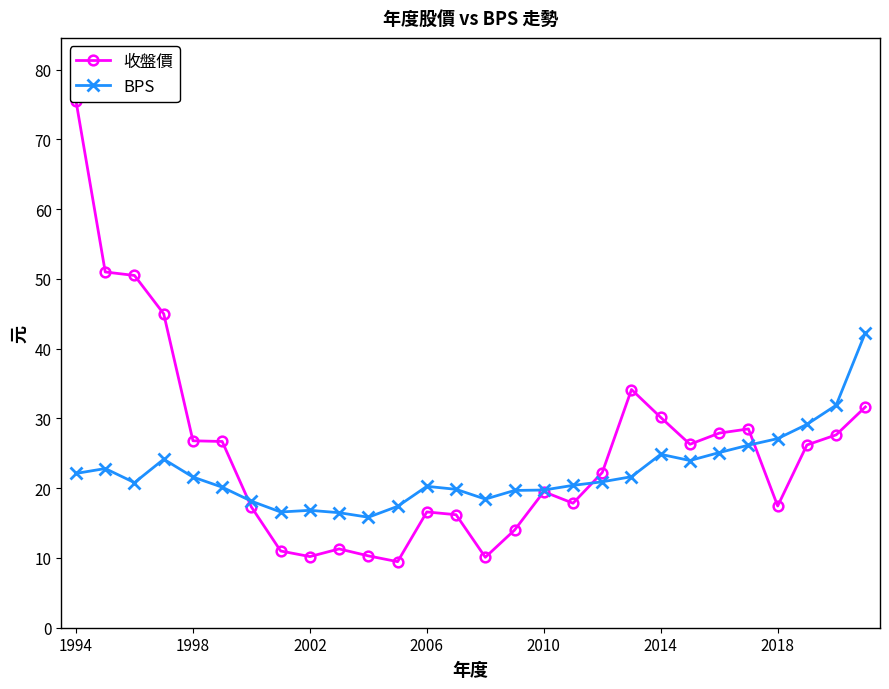

True or false: BPS has more than 1 points higher than both neighbors.

True